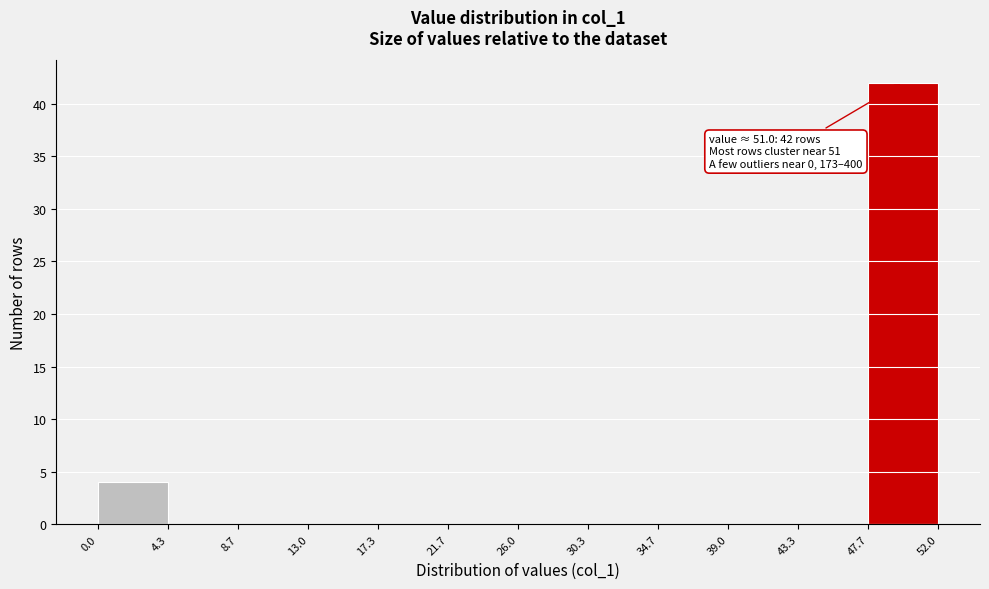

Which range on the x-axis has the tallest bar?

47.7 to 52.0